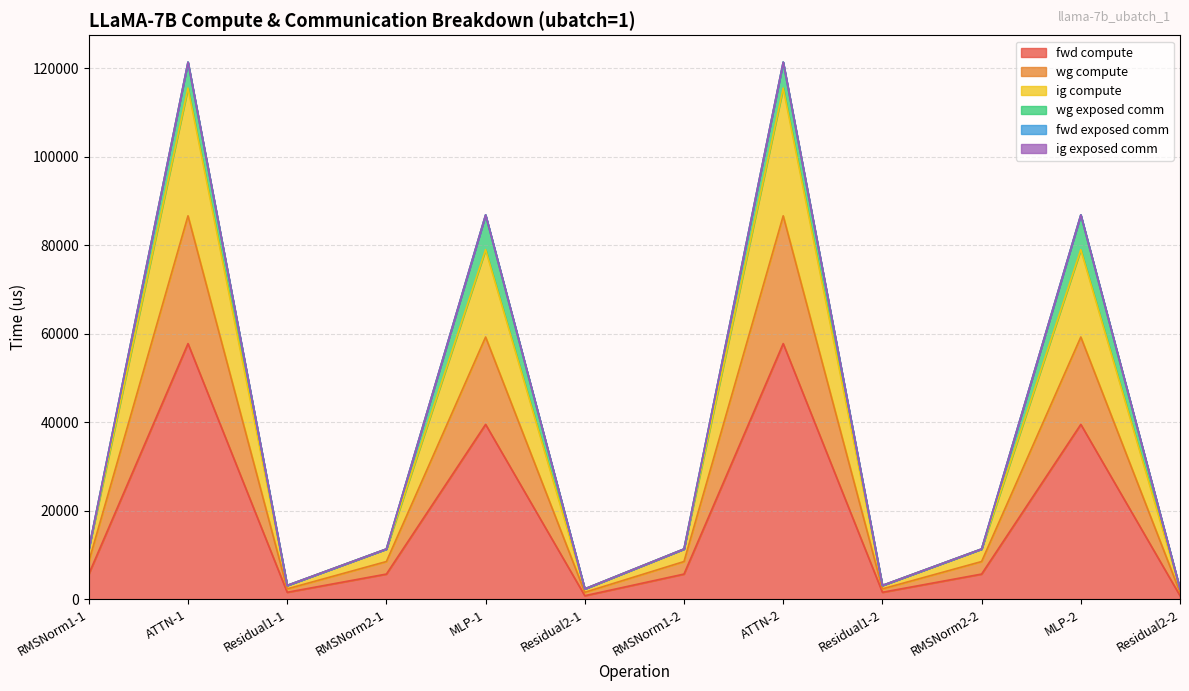

What is the lowest value of the ig compute series?

1550.7